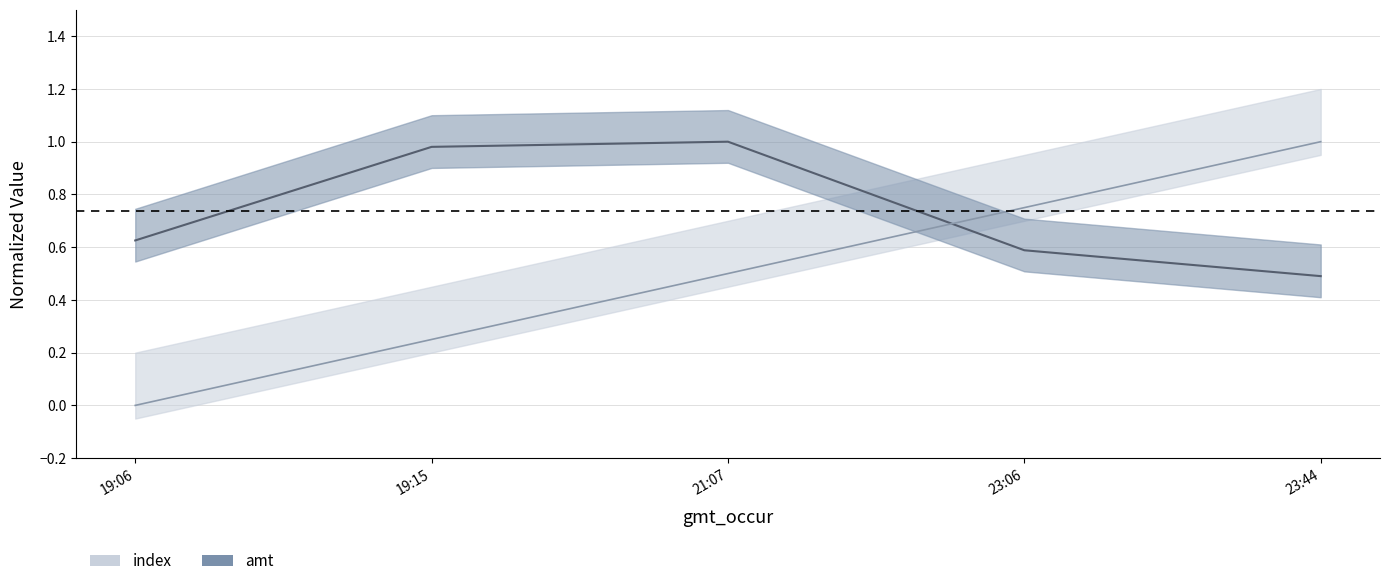

What is the label of the 3rd point from the right?

21:07